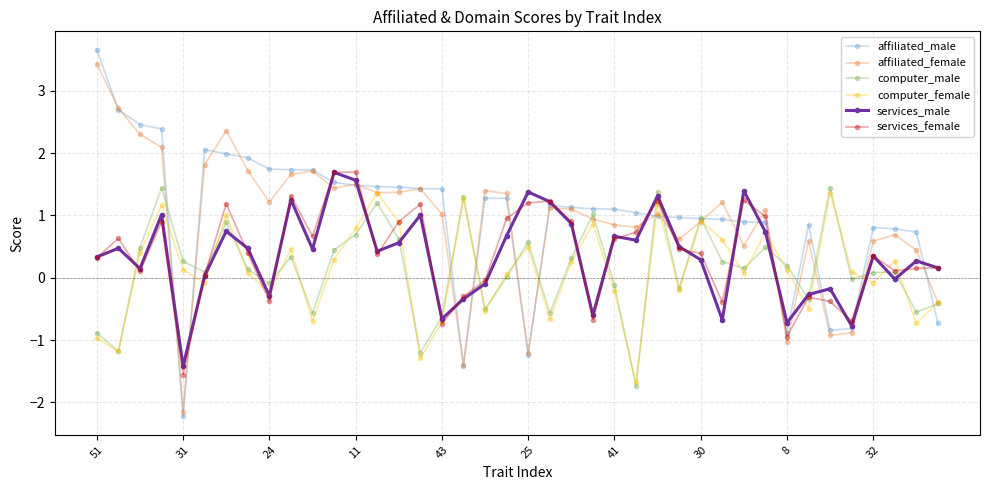

What is the difference between the maximum and minimum values in the computer_female series?

3.0